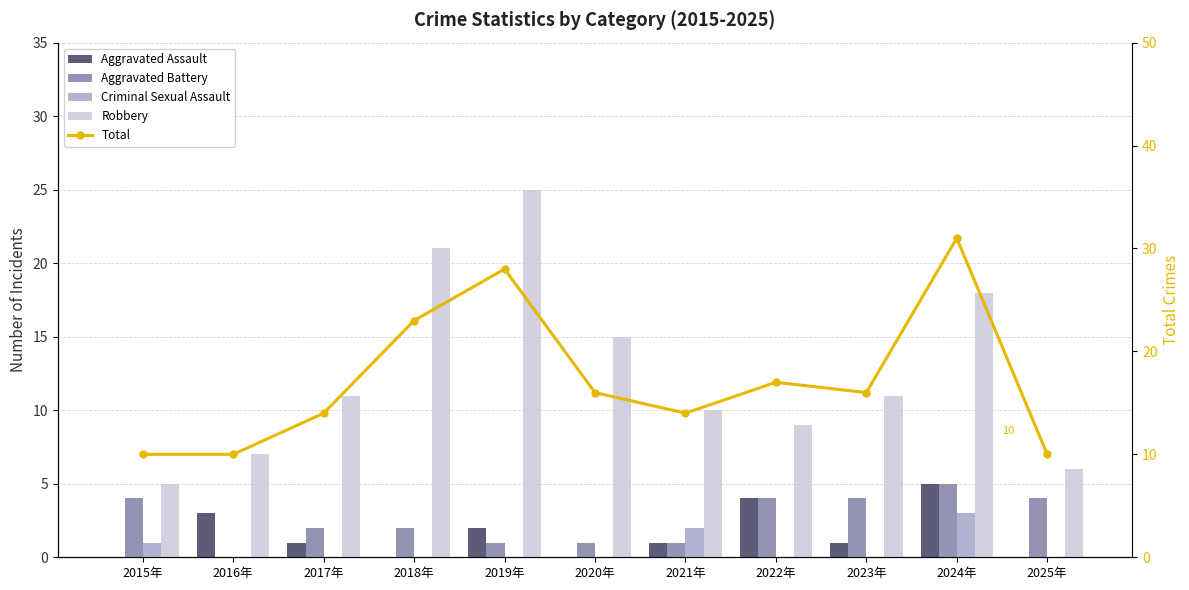

What is the difference between the Robbery values at 2023年 and 2020年?

4